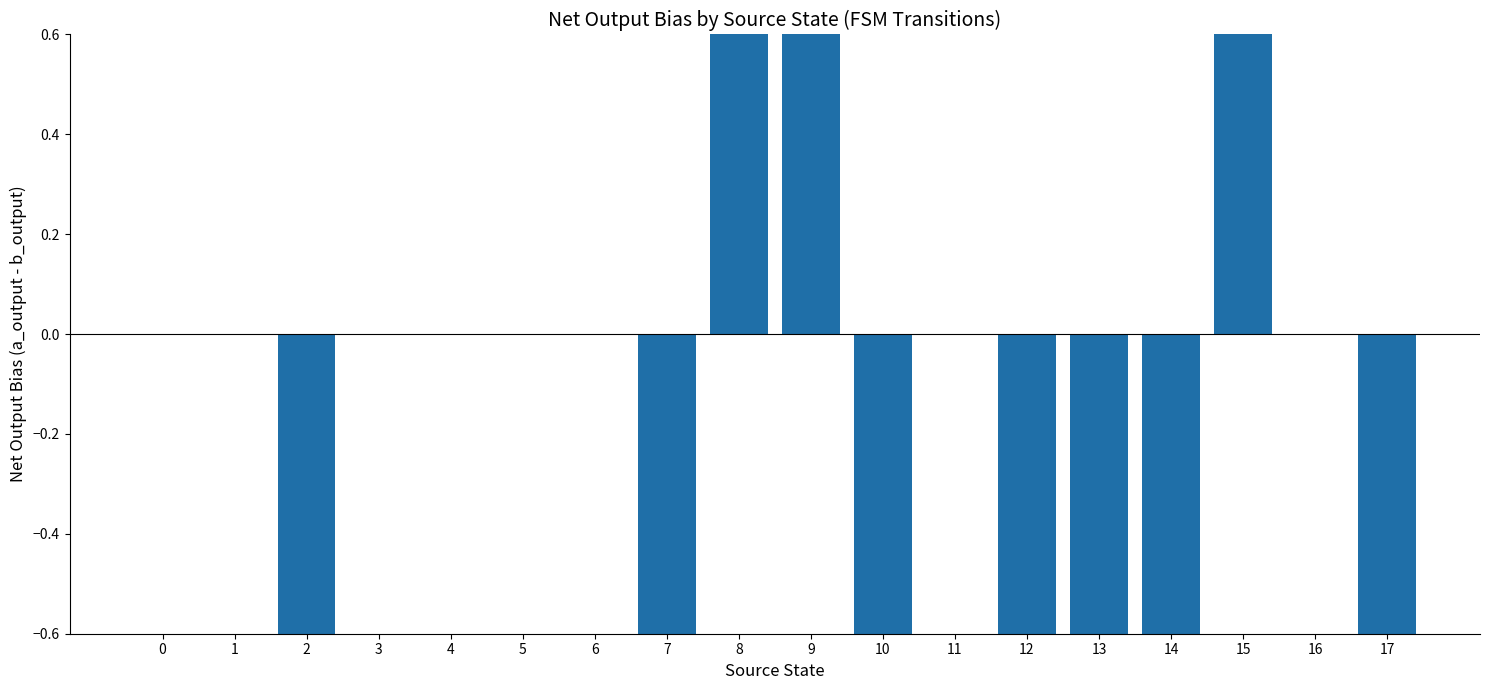

How many positive values are there?

3